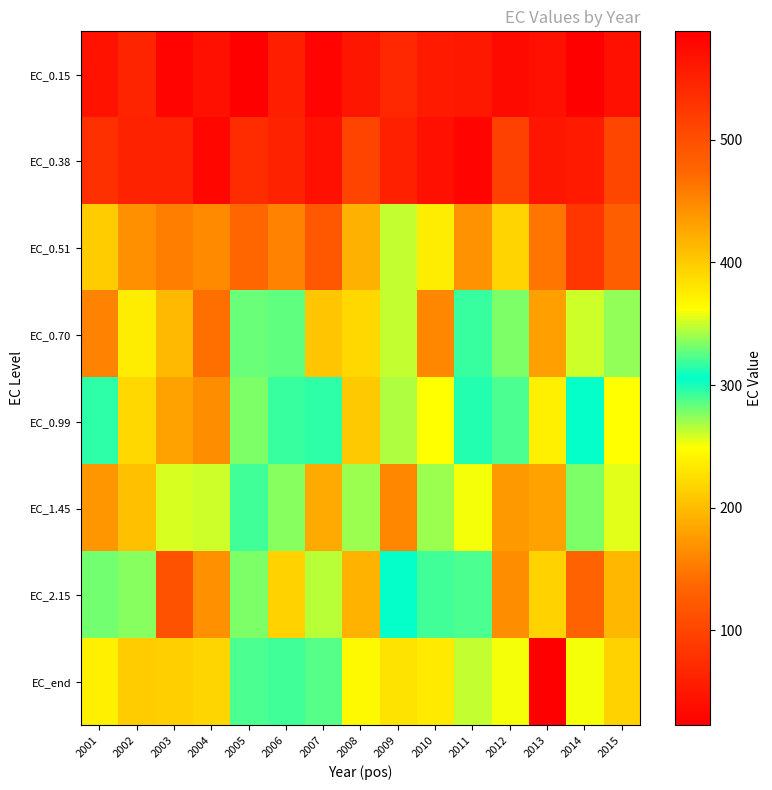

What is the greatest value displayed?

588.4